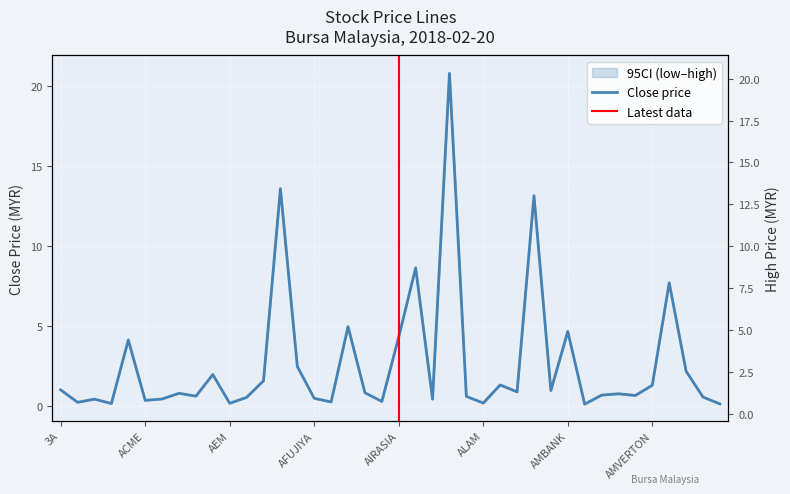

Which has a higher value, AEM or ADVPKG?

ADVPKG